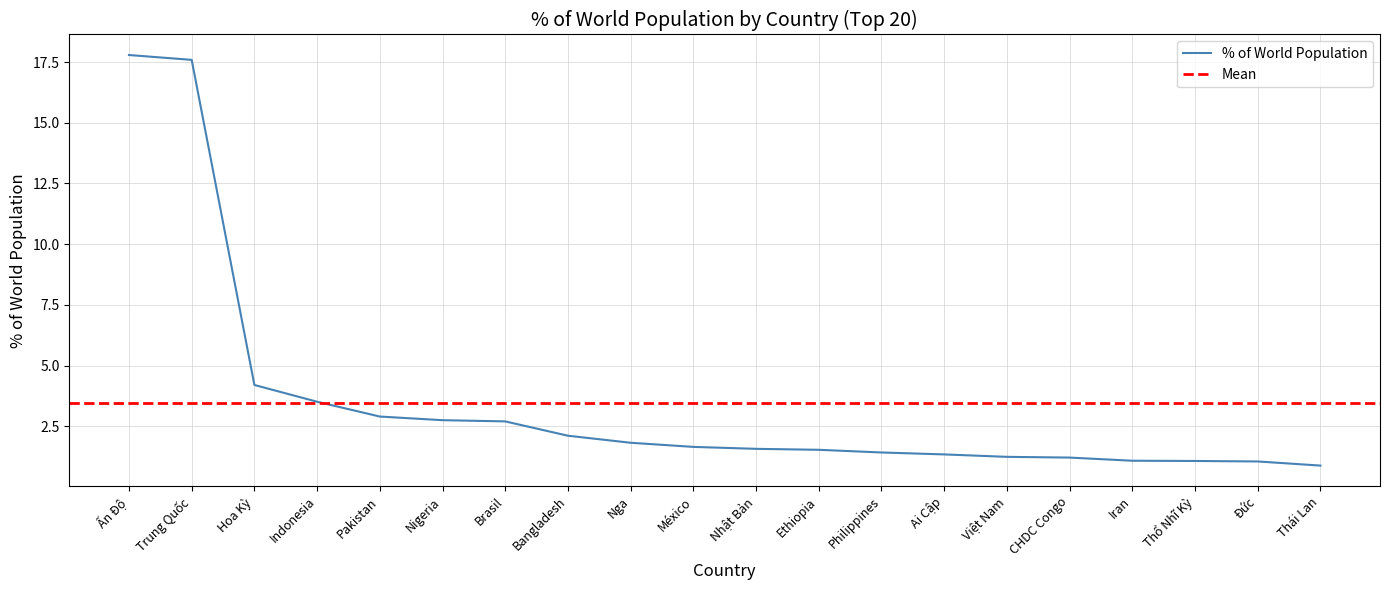

The value at Nhật Bản is 0.8. True or false?

False